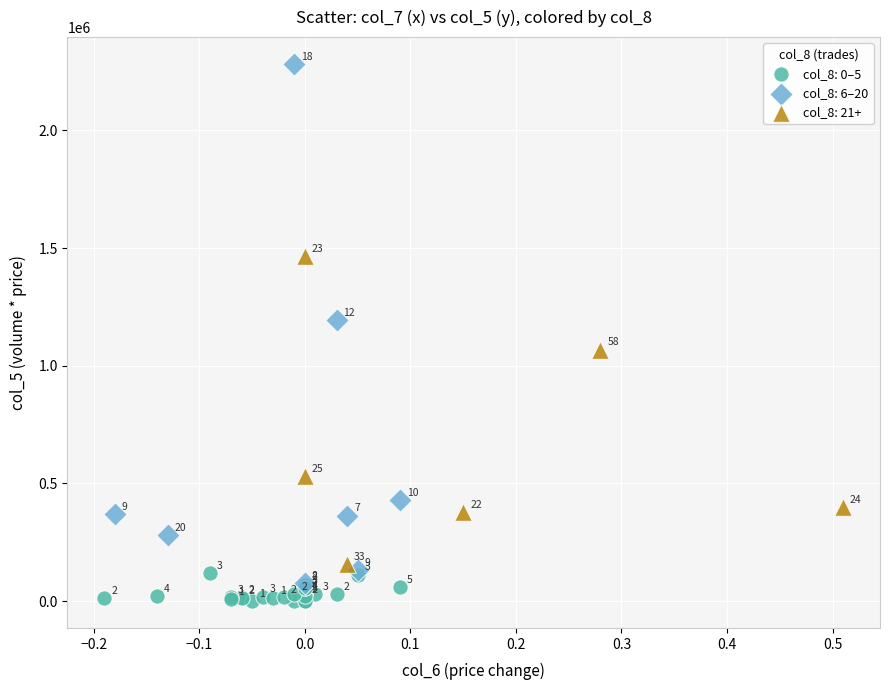

Which series contains the lowest Y value?

col_8: 0–5